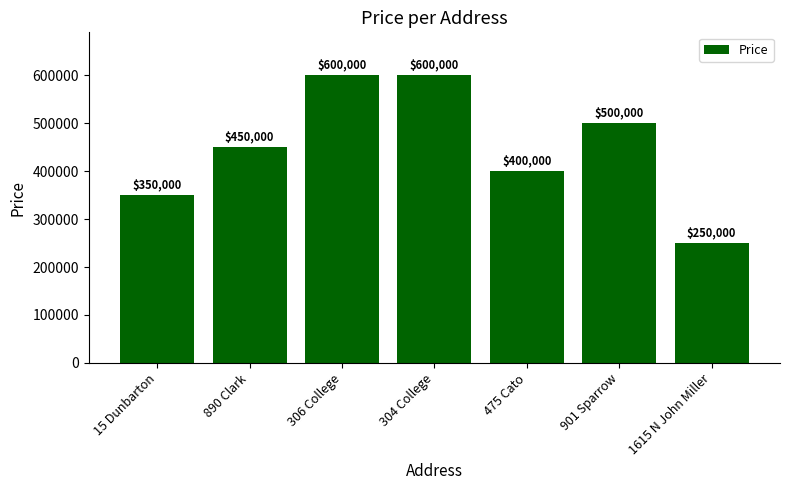

Reading left to right, transcribe all the data shown in this chart.

350000	450000	600000	600000	400000	500000	250000